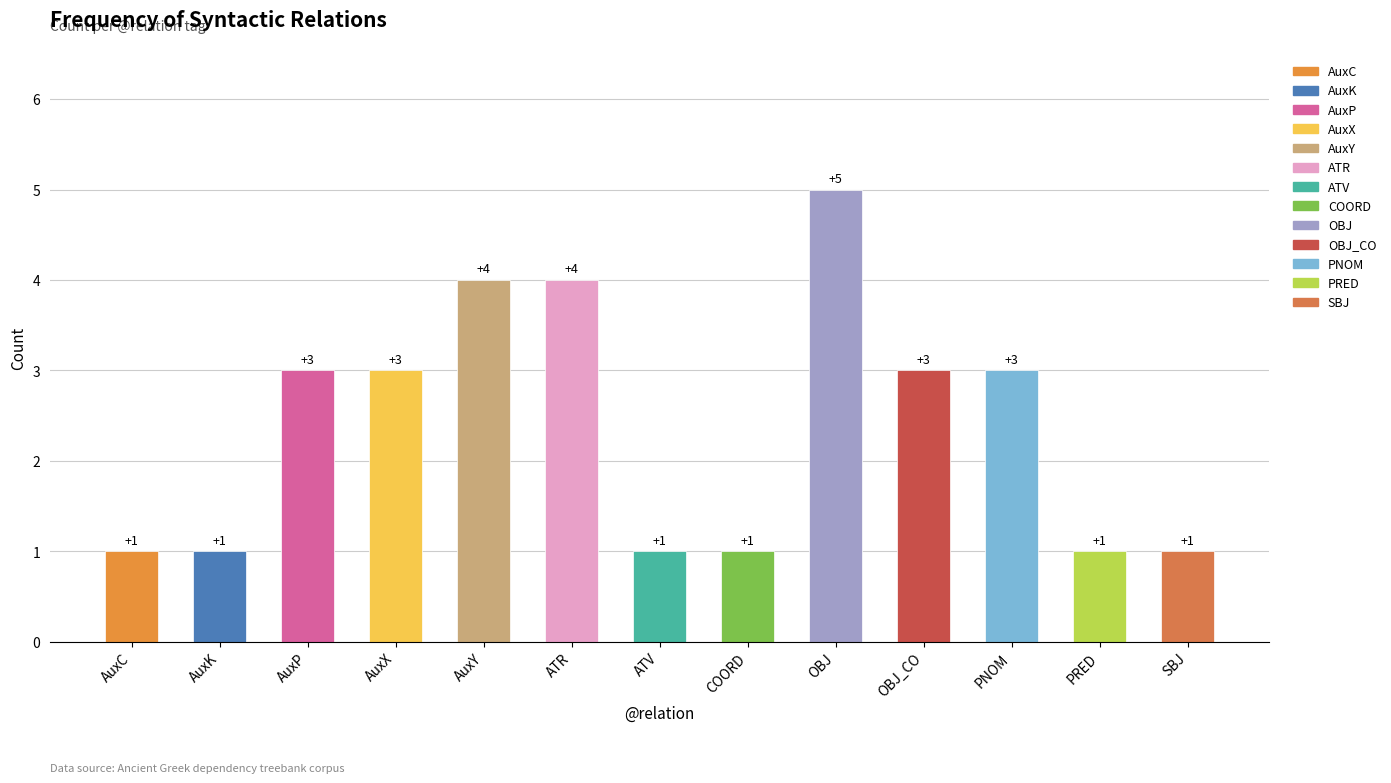

Which category has the highest value across all series?

OBJ